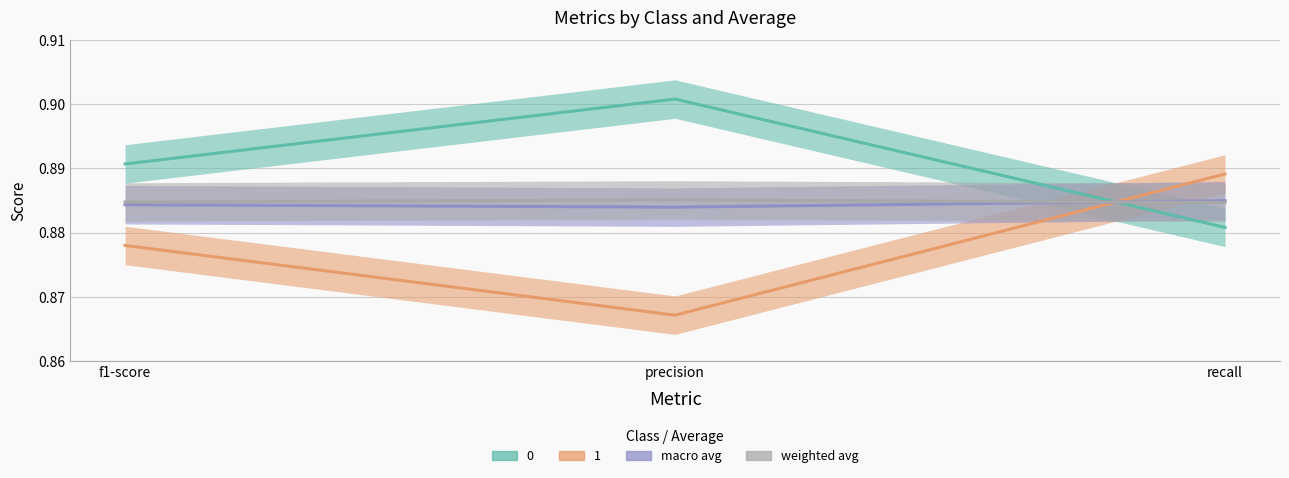

Reading left to right, extract all data points from this chart.

0: f1-score=0.9	precision=0.9	recall=0.9
1: f1-score=0.9	precision=0.9	recall=0.9
macro avg: f1-score=0.9	precision=0.9	recall=0.9
weighted avg: f1-score=0.9	precision=0.9	recall=0.9